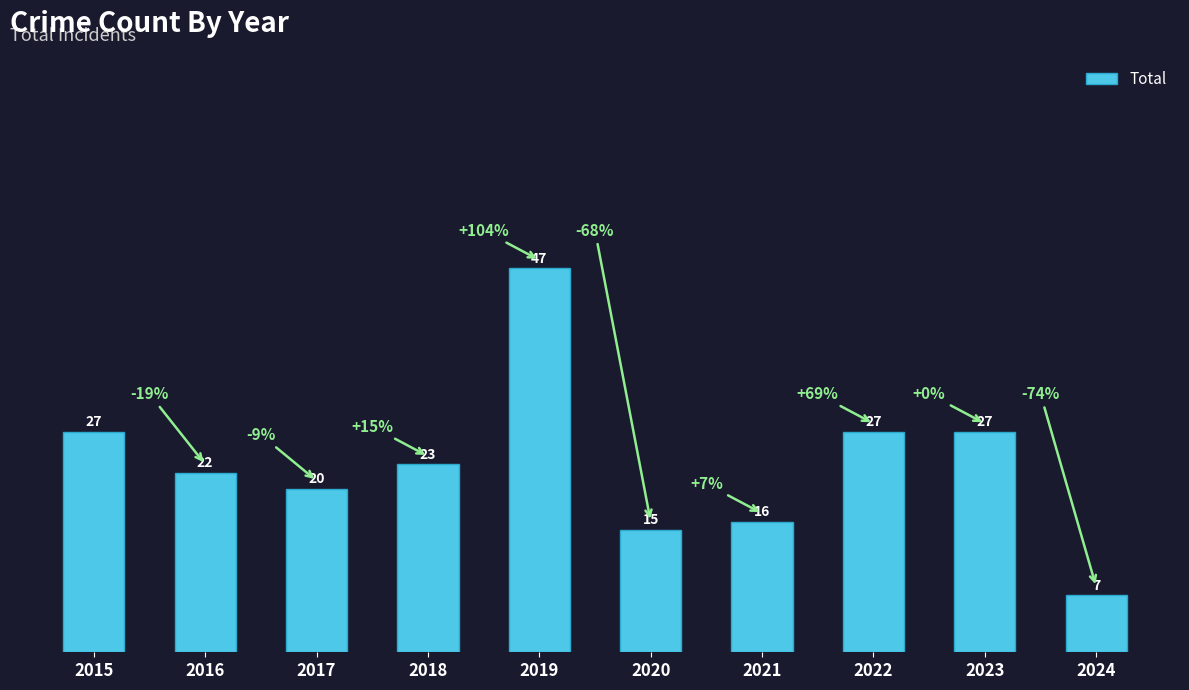

Reading left to right, extract all data points from this chart.

2015=27	2016=22	2017=20	2018=23	2019=47	2020=15	2021=16	2022=27	2023=27	2024=7